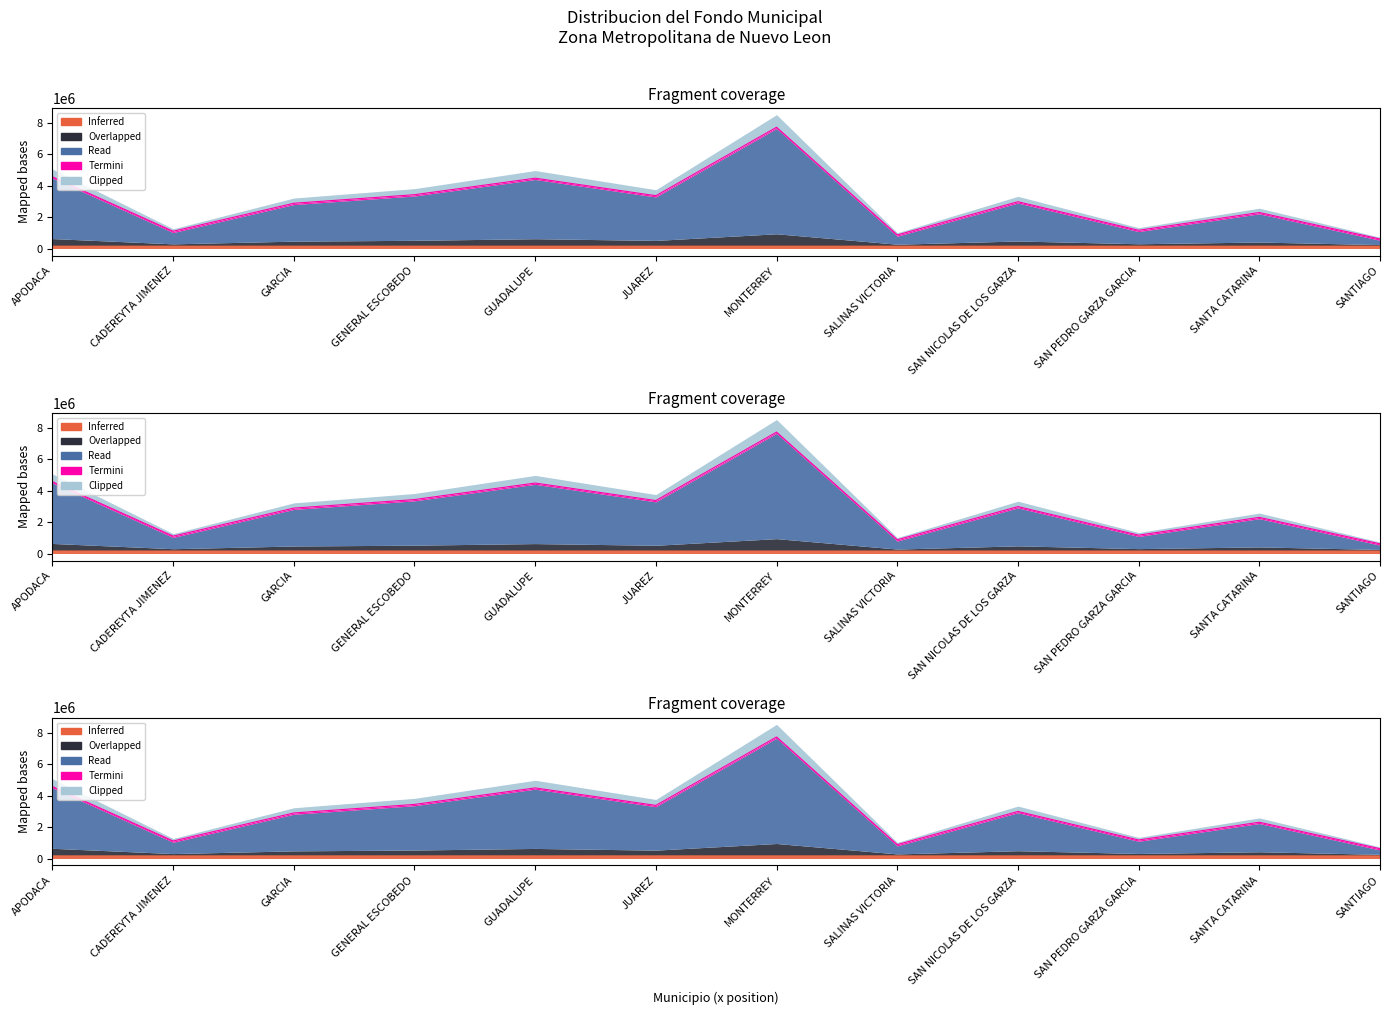

At which label does Overlapped first exceed 2999797?

APODACA